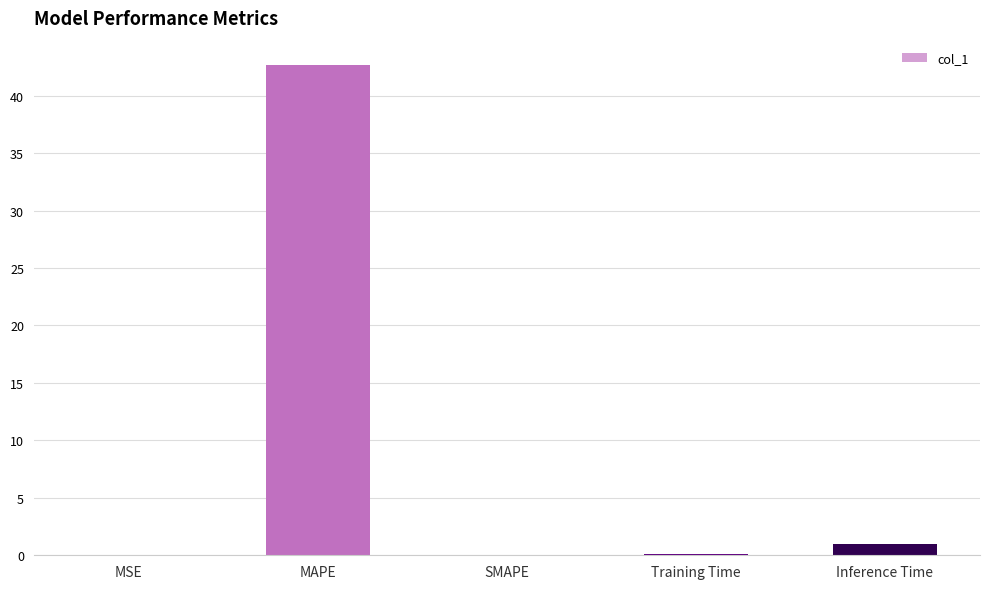

Between Inference Time and MSE, which is larger?

Inference Time